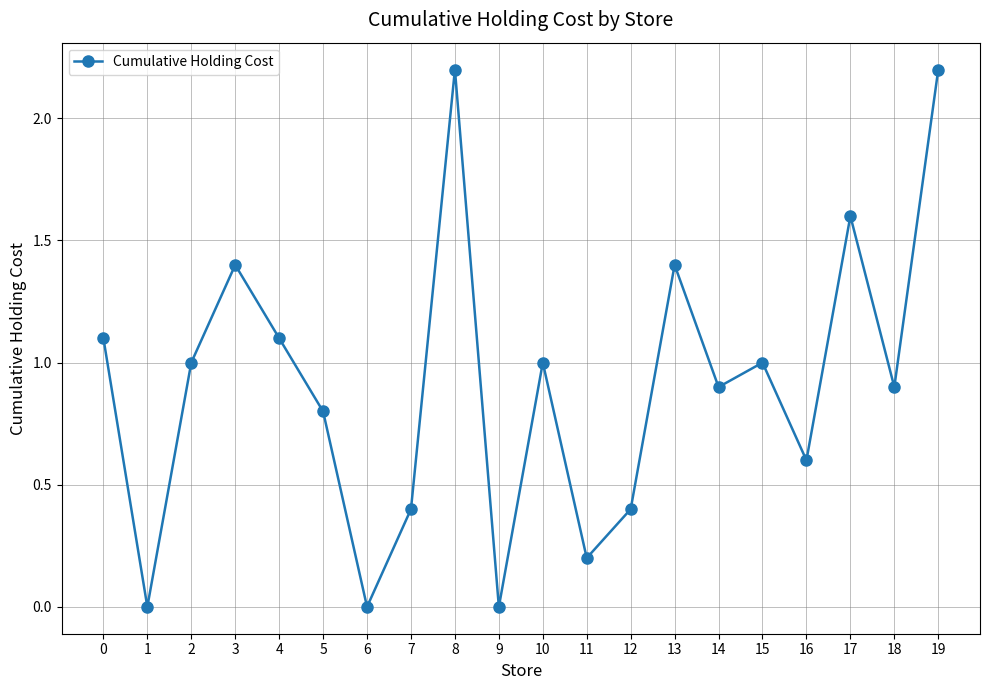

How many lines are shown in the chart?

1